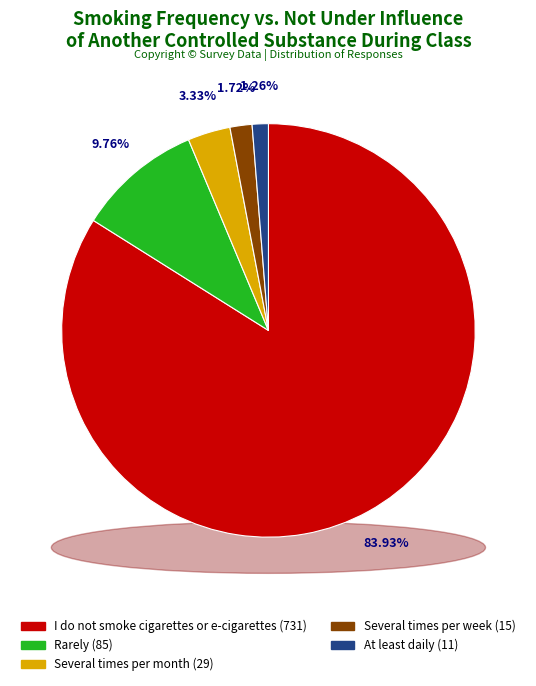

What is the majority slice?

I do not smoke cigarettes or e-cigarettes